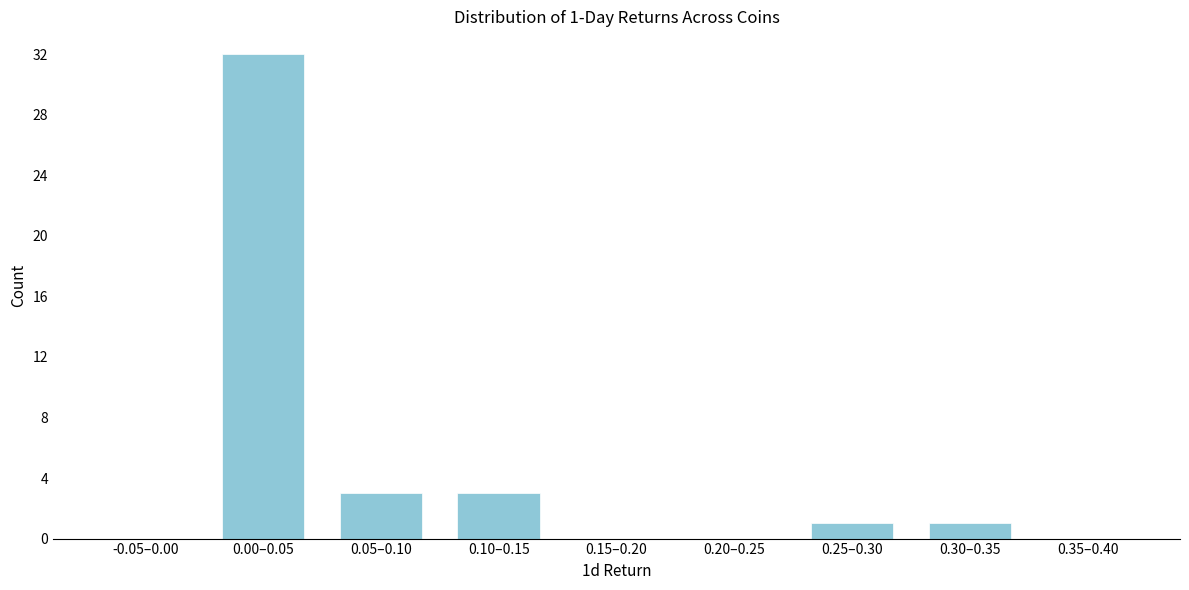

Reading left to right, what are all the values shown in this chart?

-0.05–0.00=0	0.00–0.05=32	0.05–0.10=3	0.10–0.15=3	0.15–0.20=0	0.20–0.25=0	0.25–0.30=1	0.30–0.35=1	0.35–0.40=0